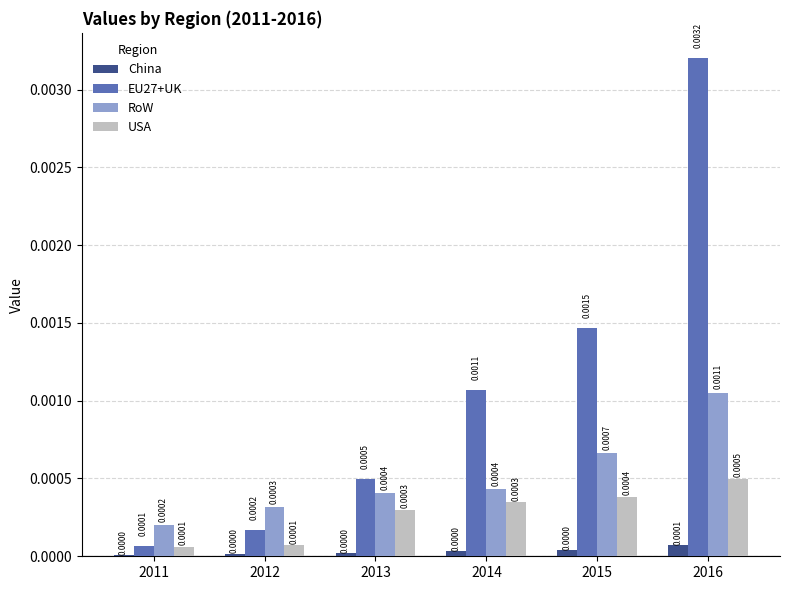

How many groups of bars are there?

6